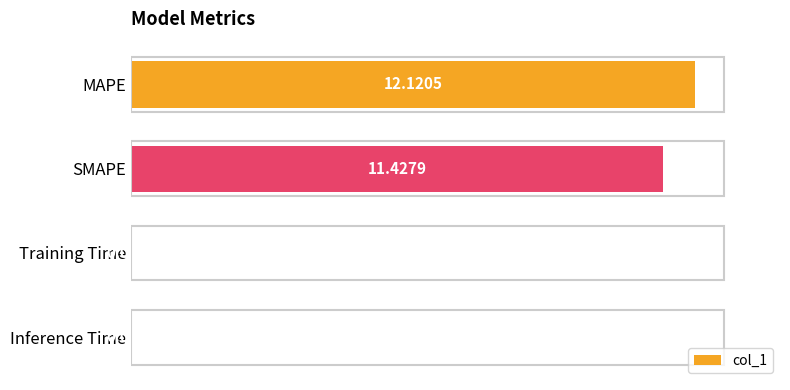

What is the sum of all values?

23.6